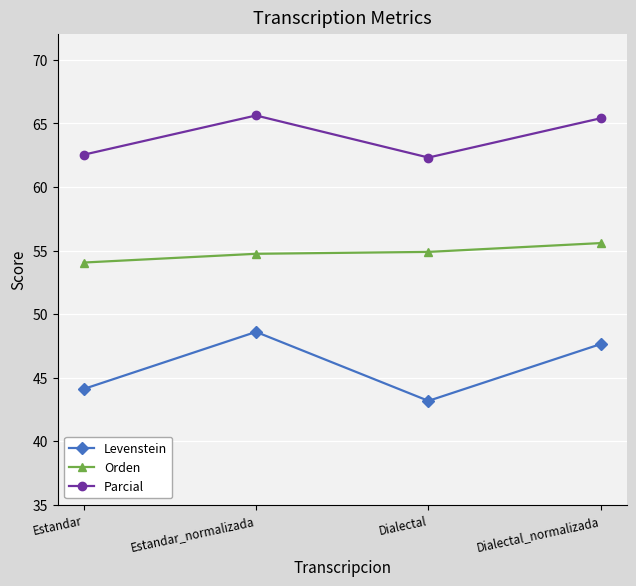

List the series in order of their overall mean, highest first.

Parcial, Orden, Levenstein